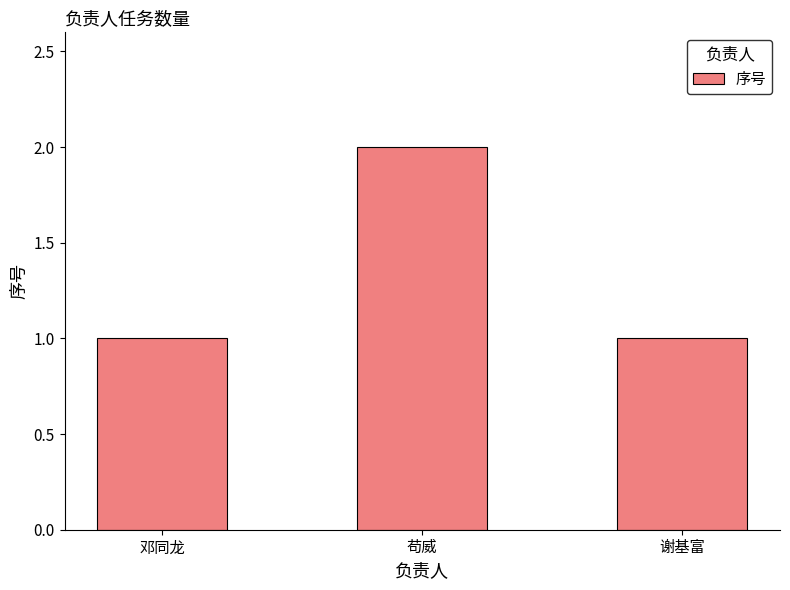

The chart shows a value of 2 at 苟威. True or false?

True